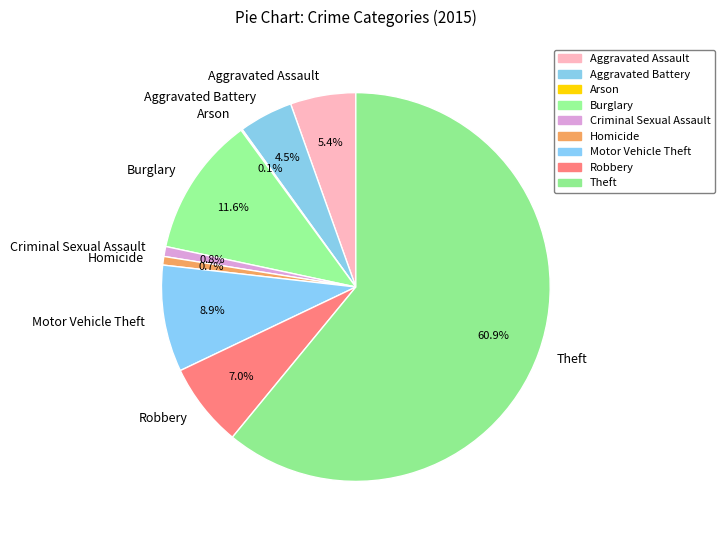

Between Criminal Sexual Assault and Burglary, which is larger?

Burglary